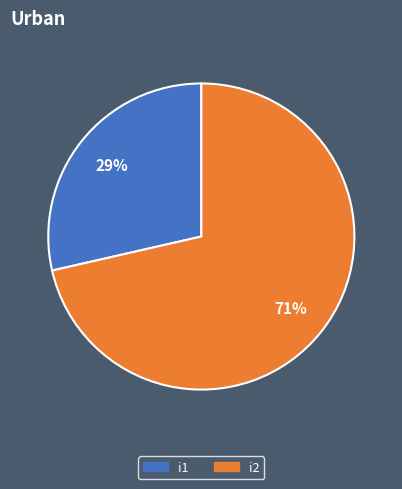

Between i2 and i1, which is larger?

i2